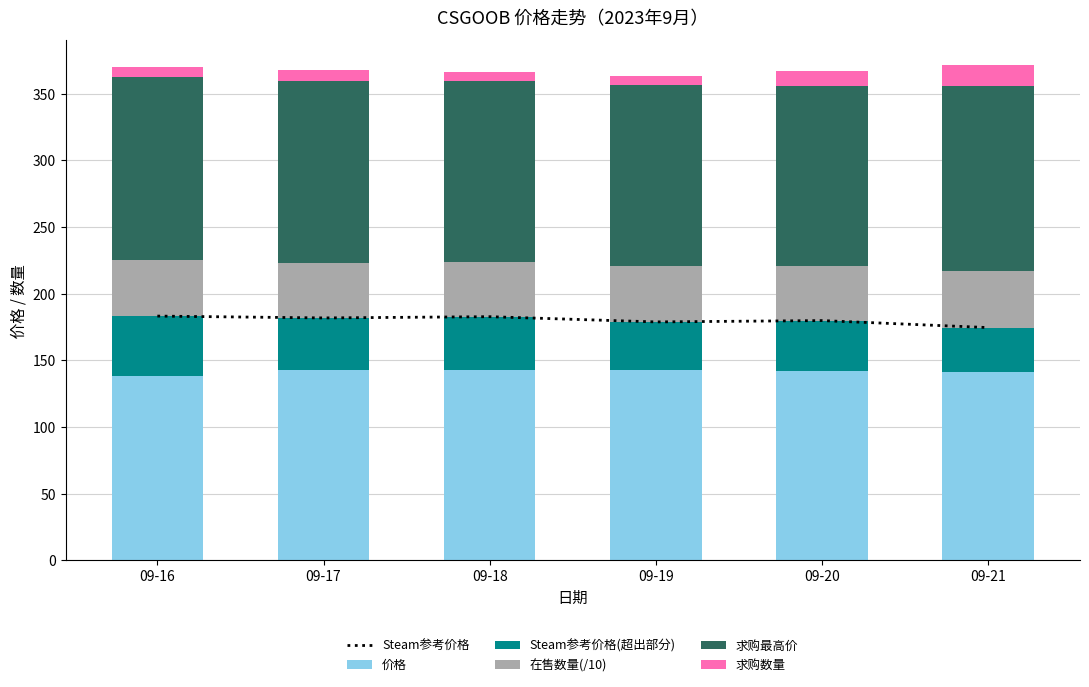

What is the approximate value of 求购最高价 at 09-18?

136.0